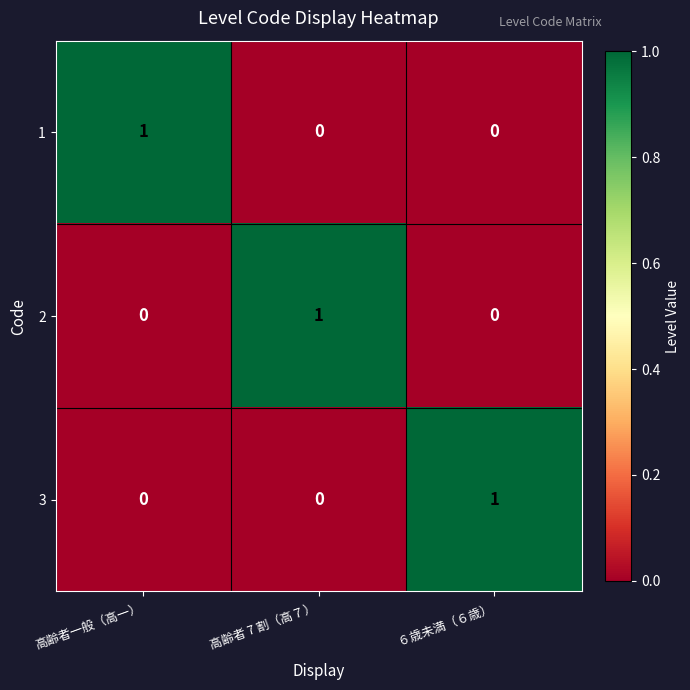

How many categories are shown in the chart?

3